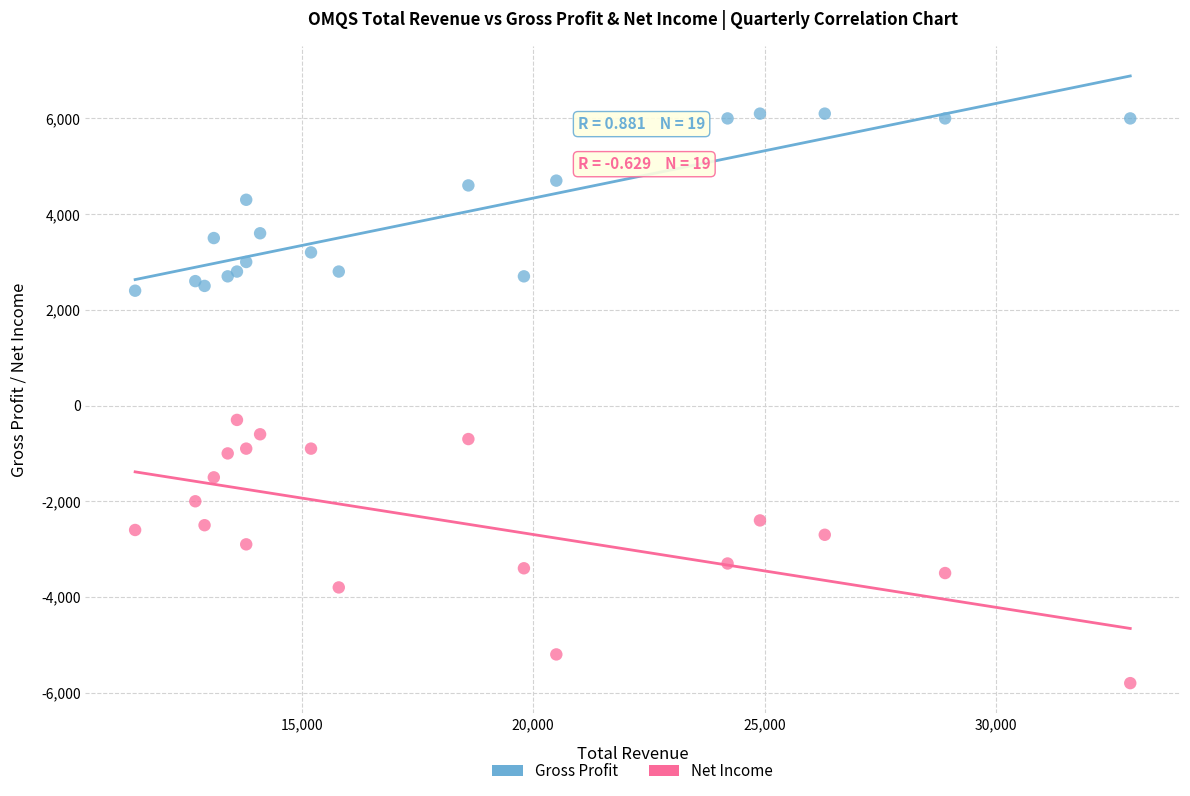

Across all series, what Y value is closest to 150?

-300